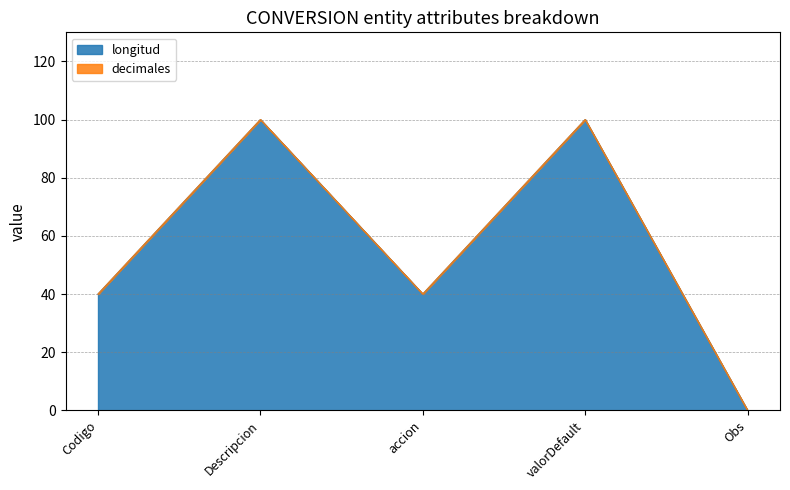

Is it true that the value at accion is 57?

False